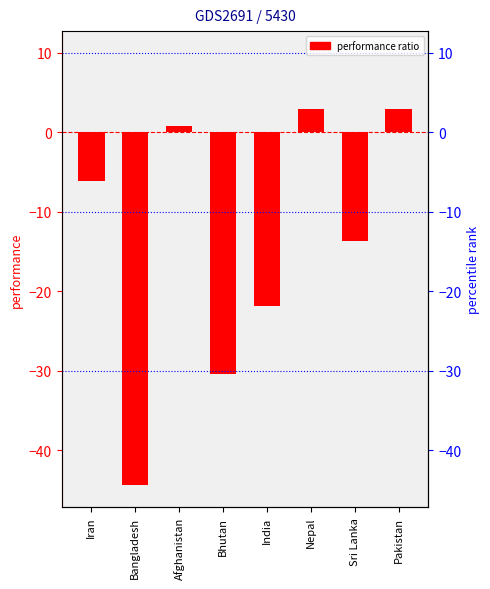

What is the difference between the values at India and Iran?

15.7